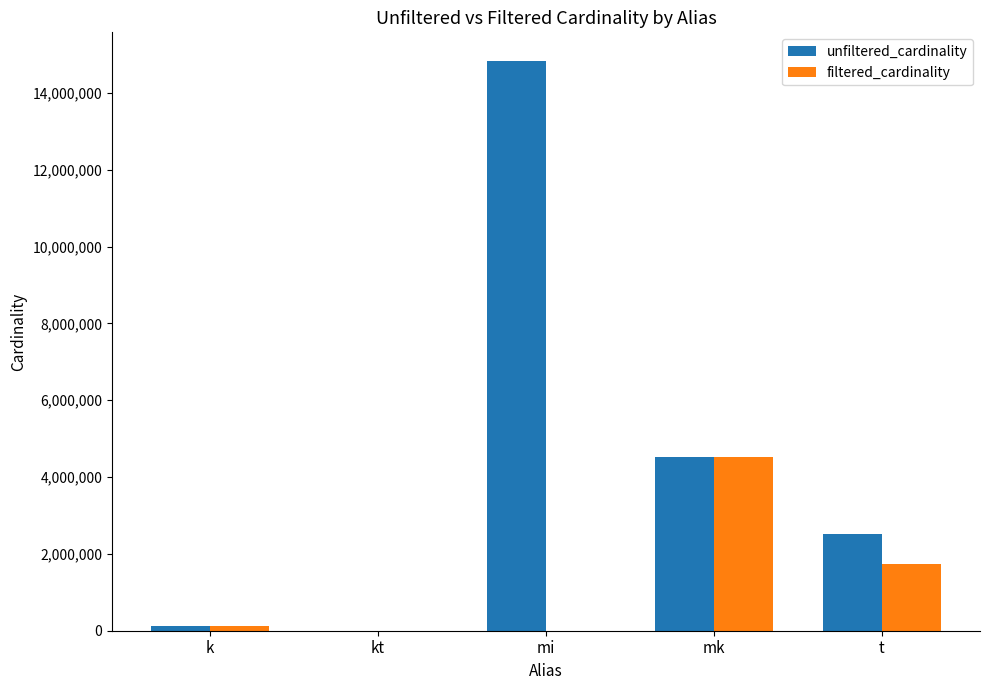

Which category has the highest value in the filtered_cardinality series?

mk